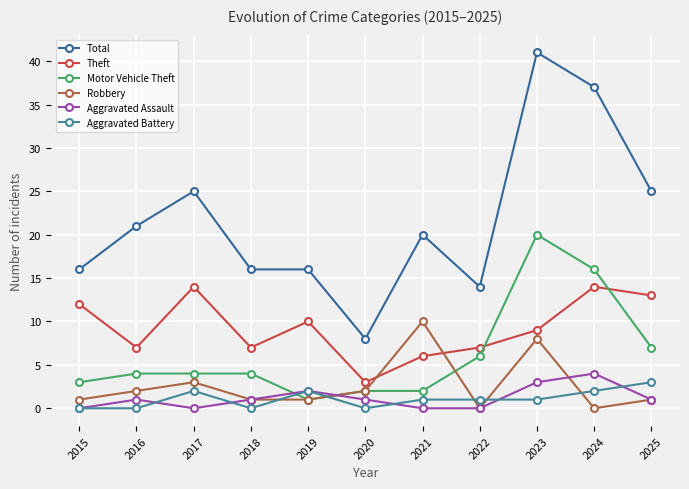

What is the sum of all Aggravated Assault values?

13